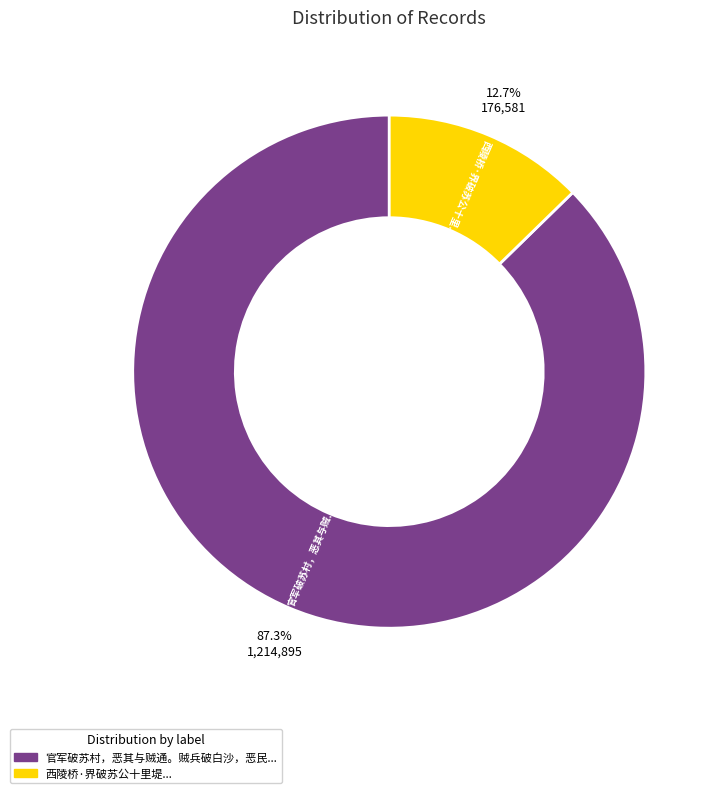

Is there a majority slice in this chart?

Yes